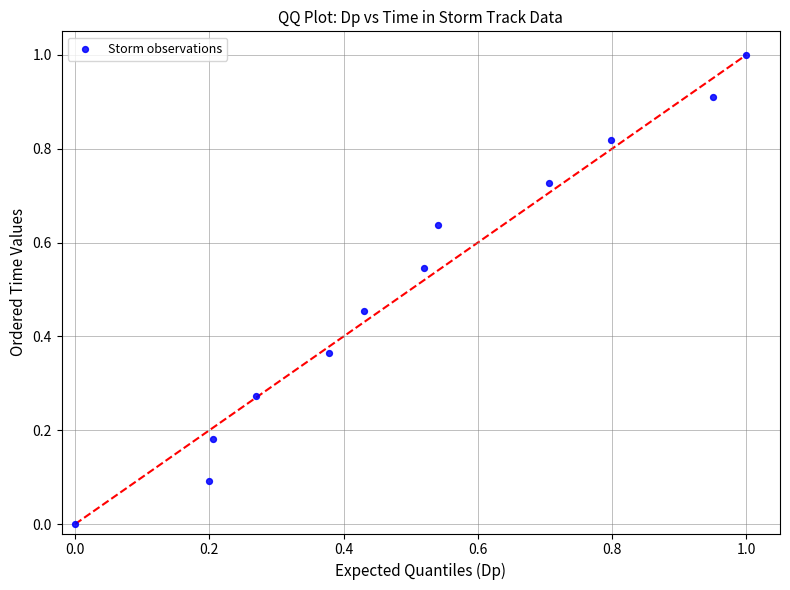

What is the range of X values (max minus min)?

1.0